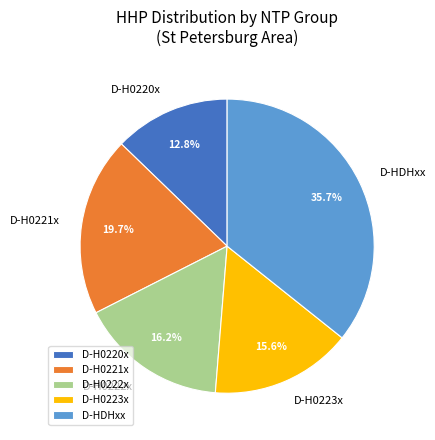

Approximately how many times larger is the value at D-H0223x compared to D-H0222x?

1.0